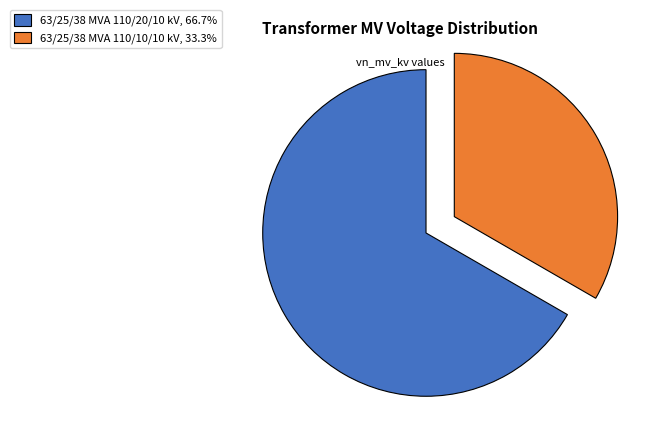

Is it true that 63/25/38 MVA 110/20/10 kV is 67% of the pie?

True